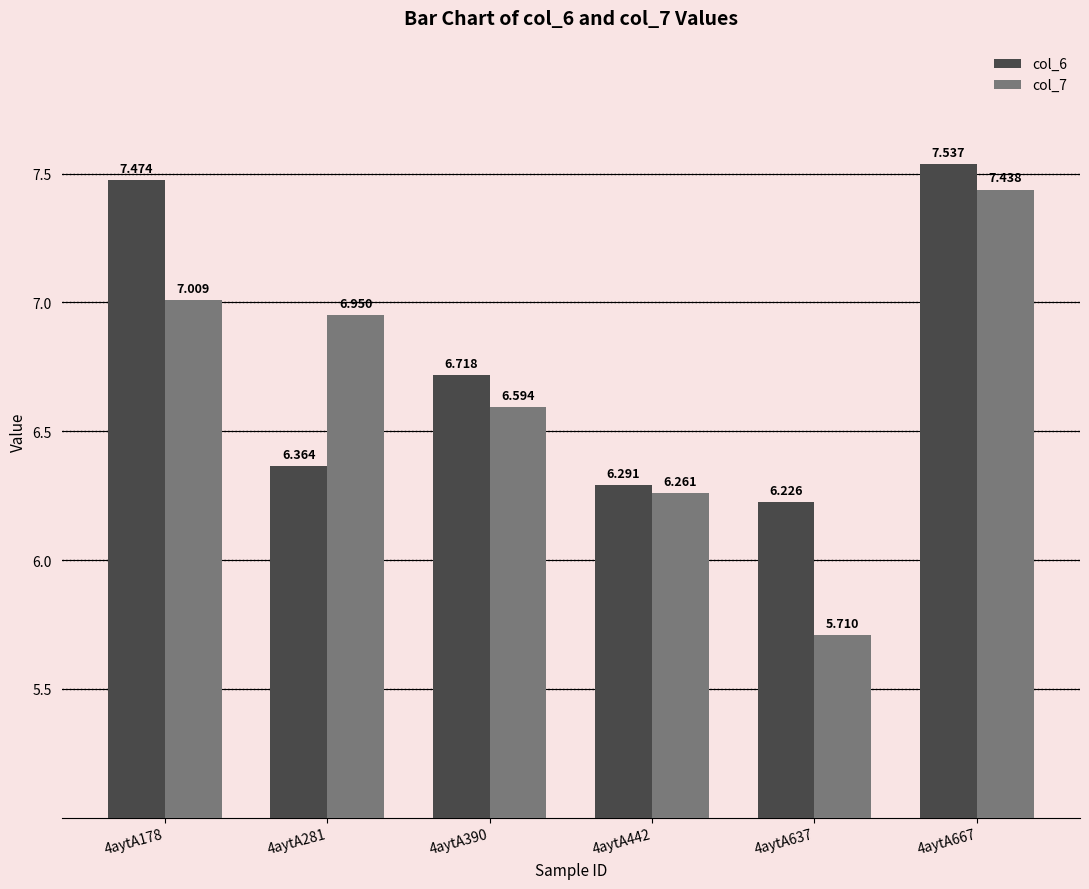

What is the average value of the col_7 series?

6.7